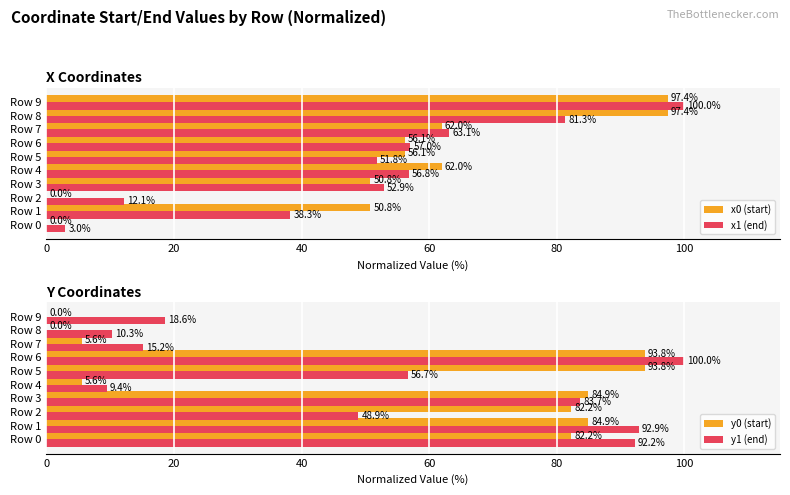

What is the sum of the y0 (start) values at Row 0 and Row 4?

87.8